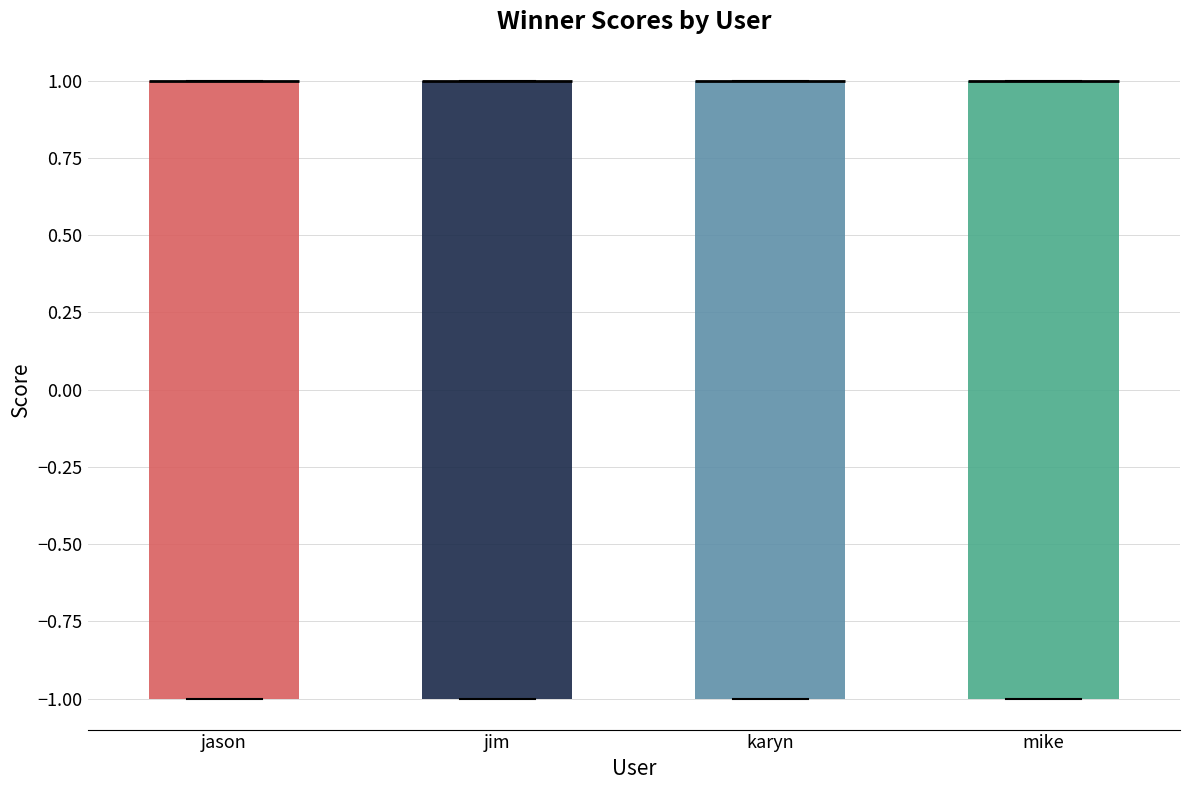

Where is the upper edge of the box for jason on the y-axis? The values are not printed on the chart, so give them approximately, as read against the axis.

1